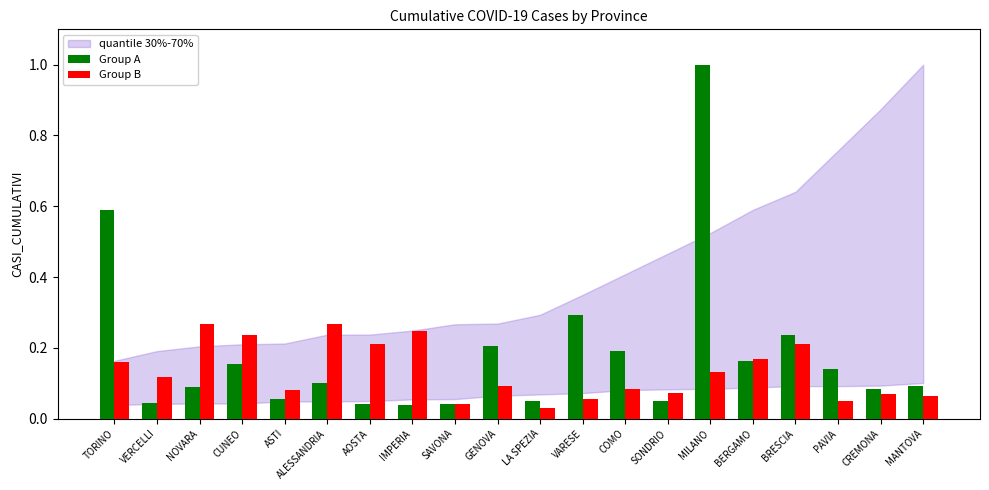

Which category has the lowest value in the Group B series?

LA SPEZIA